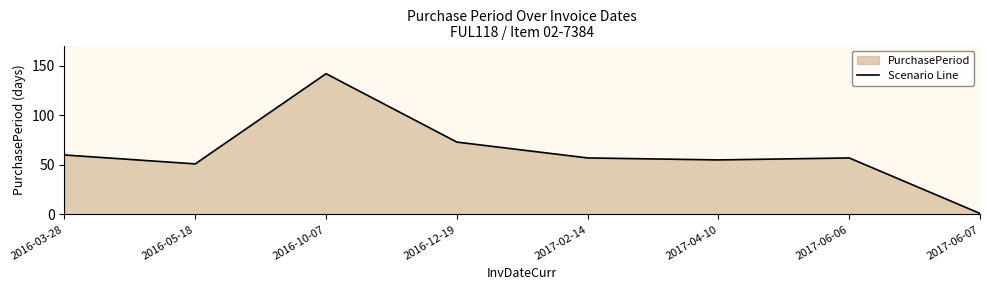

Reading left to right, extract all data points from this chart.

2016-03-28=60	2016-05-18=51	2016-10-07=142	2016-12-19=73	2017-02-14=57	2017-04-10=55	2017-06-06=57	2017-06-07=1